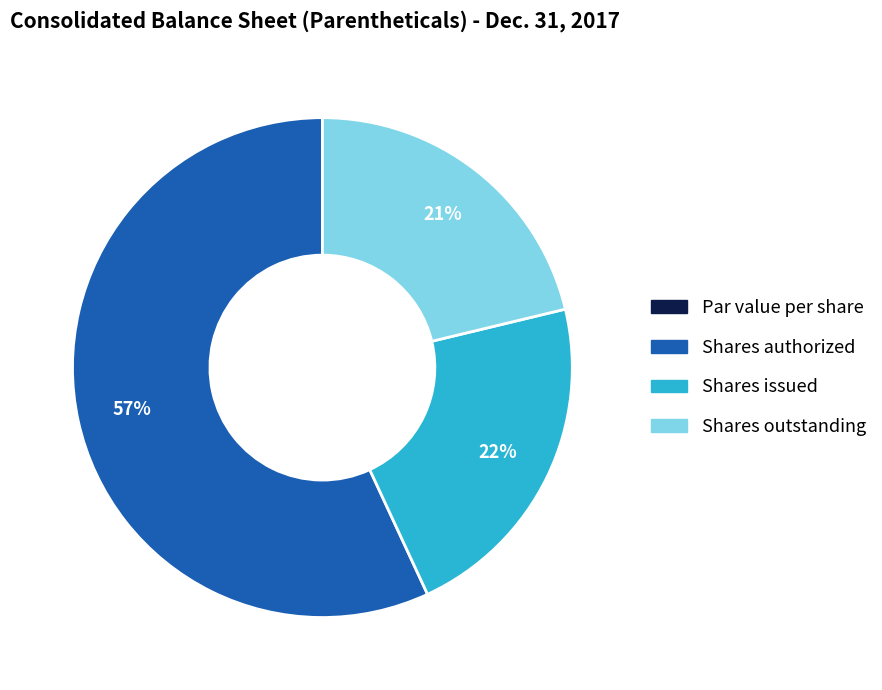

Between Shares authorized and Shares outstanding, which is larger?

Shares authorized